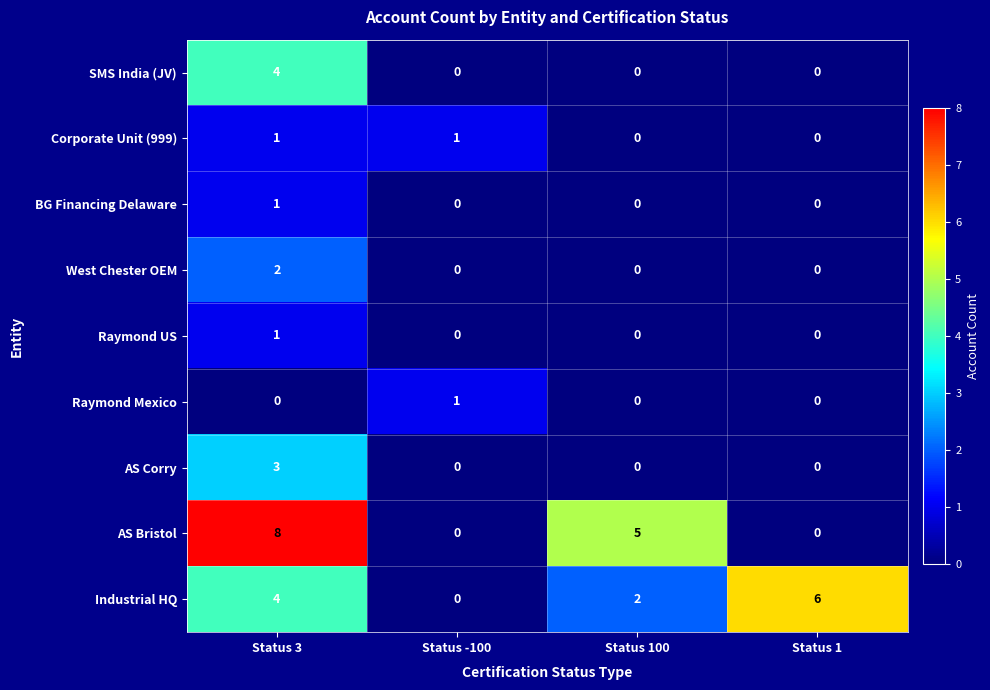

List the labels in order of Industrial HQ value, smallest first.

Status -100, Status 100, Status 3, Status 1